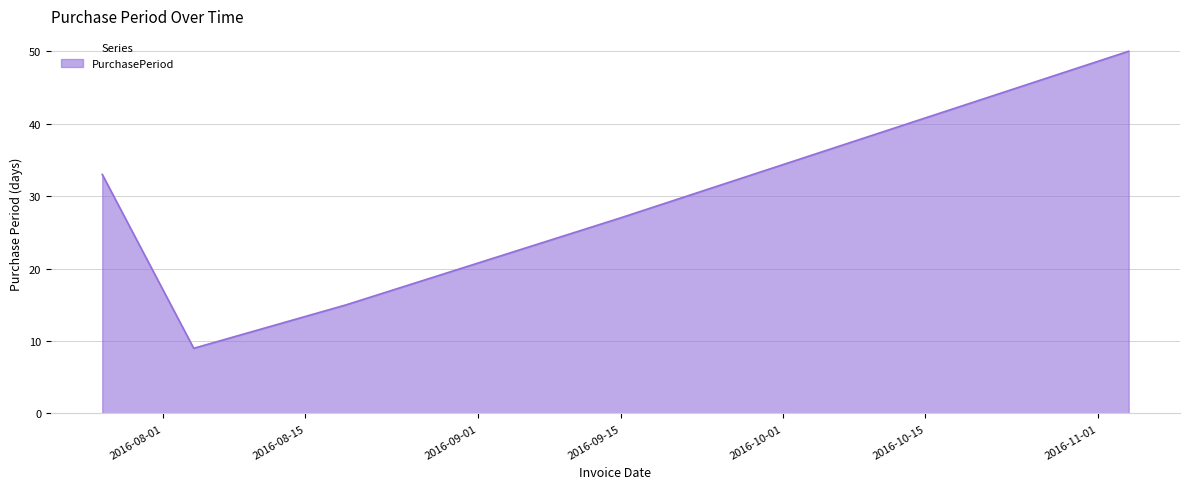

What is the sum of all values?

134